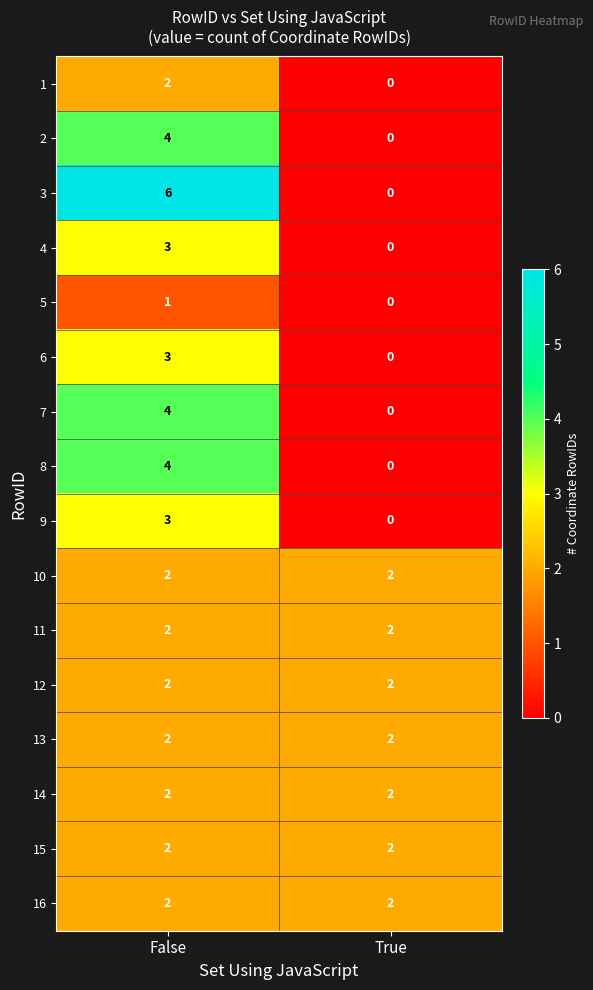

Between False and True, which series saw the biggest shift?

3